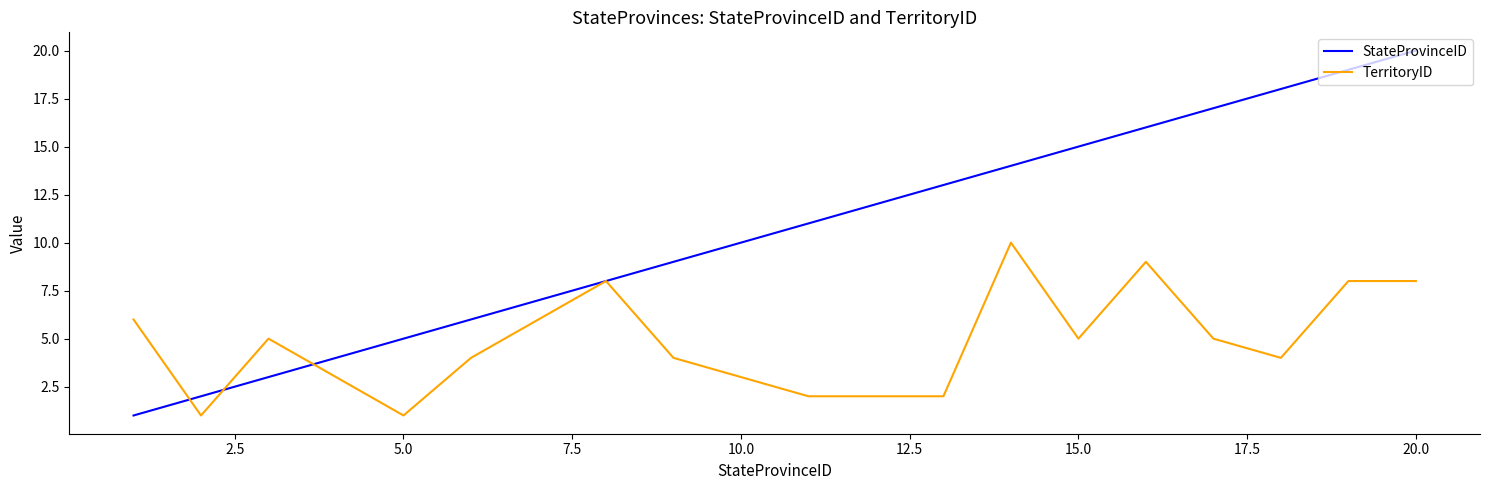

List the series in order of their overall mean, lowest first.

TerritoryID, StateProvinceID